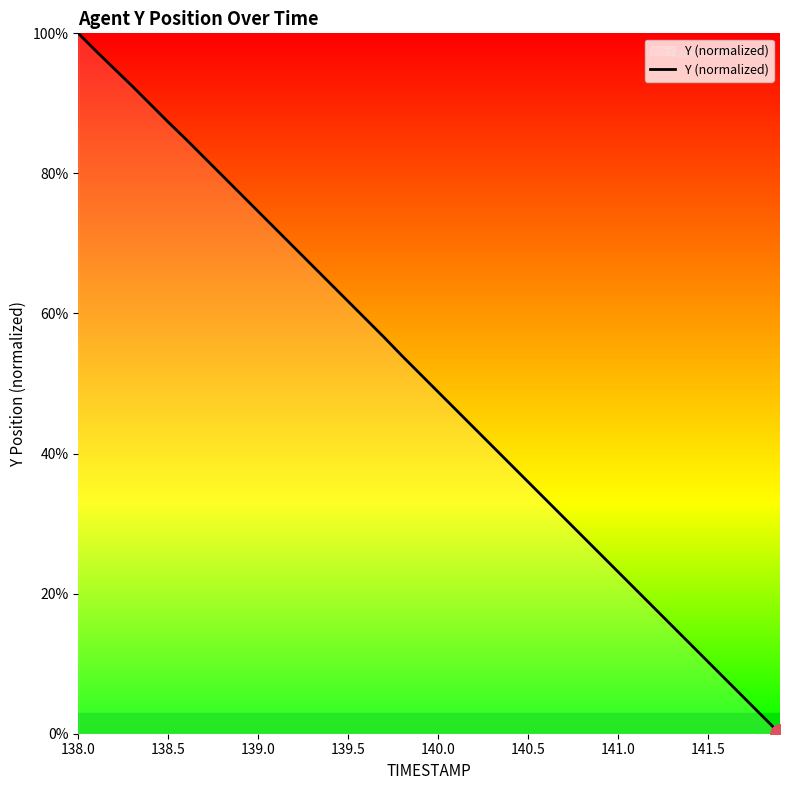

What is the greatest value displayed?

100.0